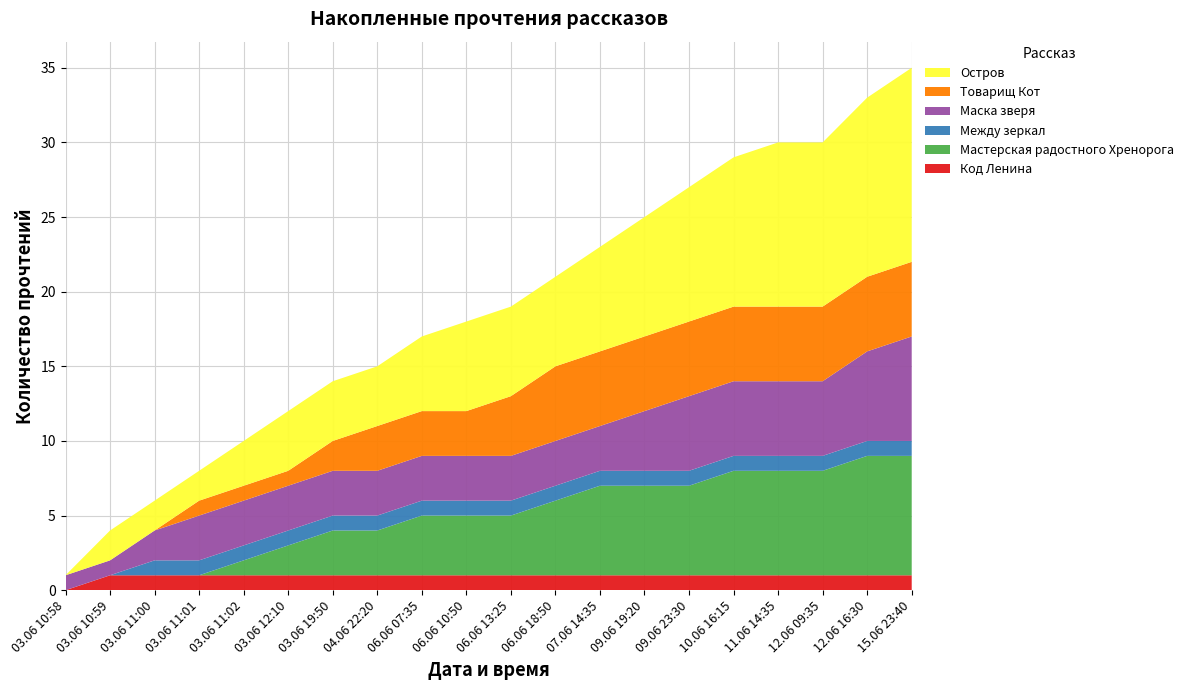

Reading left to right, extract all data points from this chart.

Код Ленина: 03.06 10:58=0	03.06 10:59=1	03.06 11:00=1	03.06 11:01=1	03.06 11:02=1	03.06 12:10=1	03.06 19:50=1	04.06 22:20=1	06.06 07:35=1	06.06 10:50=1	06.06 13:25=1	06.06 18:50=1	07.06 14:35=1	09.06 19:20=1	09.06 23:30=1	10.06 16:15=1	11.06 14:35=1	12.06 09:35=1	12.06 16:30=1	15.06 23:40=1
Мастерская радостного Хренорога: 03.06 10:58=0	03.06 10:59=0	03.06 11:00=0	03.06 11:01=0	03.06 11:02=1	03.06 12:10=2	03.06 19:50=3	04.06 22:20=3	06.06 07:35=4	06.06 10:50=4	06.06 13:25=4	06.06 18:50=5	07.06 14:35=6	09.06 19:20=6	09.06 23:30=6	10.06 16:15=7	11.06 14:35=7	12.06 09:35=7	12.06 16:30=8	15.06 23:40=8
Между зеркал: 03.06 10:58=0	03.06 10:59=0	03.06 11:00=1	03.06 11:01=1	03.06 11:02=1	03.06 12:10=1	03.06 19:50=1	04.06 22:20=1	06.06 07:35=1	06.06 10:50=1	06.06 13:25=1	06.06 18:50=1	07.06 14:35=1	09.06 19:20=1	09.06 23:30=1	10.06 16:15=1	11.06 14:35=1	12.06 09:35=1	12.06 16:30=1	15.06 23:40=1
Маска зверя: 03.06 10:58=1	03.06 10:59=1	03.06 11:00=2	03.06 11:01=3	03.06 11:02=3	03.06 12:10=3	03.06 19:50=3	04.06 22:20=3	06.06 07:35=3	06.06 10:50=3	06.06 13:25=3	06.06 18:50=3	07.06 14:35=3	09.06 19:20=4	09.06 23:30=5	10.06 16:15=5	11.06 14:35=5	12.06 09:35=5	12.06 16:30=6	15.06 23:40=7
Товарищ Кот: 03.06 10:58=0	03.06 10:59=0	03.06 11:00=0	03.06 11:01=1	03.06 11:02=1	03.06 12:10=1	03.06 19:50=2	04.06 22:20=3	06.06 07:35=3	06.06 10:50=3	06.06 13:25=4	06.06 18:50=5	07.06 14:35=5	09.06 19:20=5	09.06 23:30=5	10.06 16:15=5	11.06 14:35=5	12.06 09:35=5	12.06 16:30=5	15.06 23:40=5
Остров: 03.06 10:58=0	03.06 10:59=2	03.06 11:00=2	03.06 11:01=2	03.06 11:02=3	03.06 12:10=4	03.06 19:50=4	04.06 22:20=4	06.06 07:35=5	06.06 10:50=6	06.06 13:25=6	06.06 18:50=6	07.06 14:35=7	09.06 19:20=8	09.06 23:30=9	10.06 16:15=10	11.06 14:35=11	12.06 09:35=11	12.06 16:30=12	15.06 23:40=13